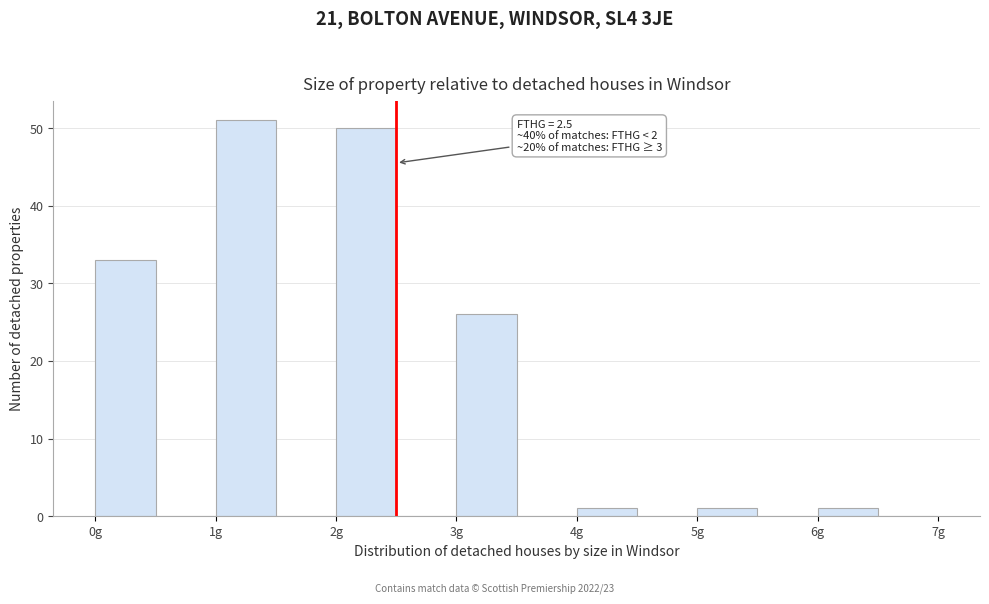

Over which range of the x-axis is the bar tallest?

1.0 to 1.5